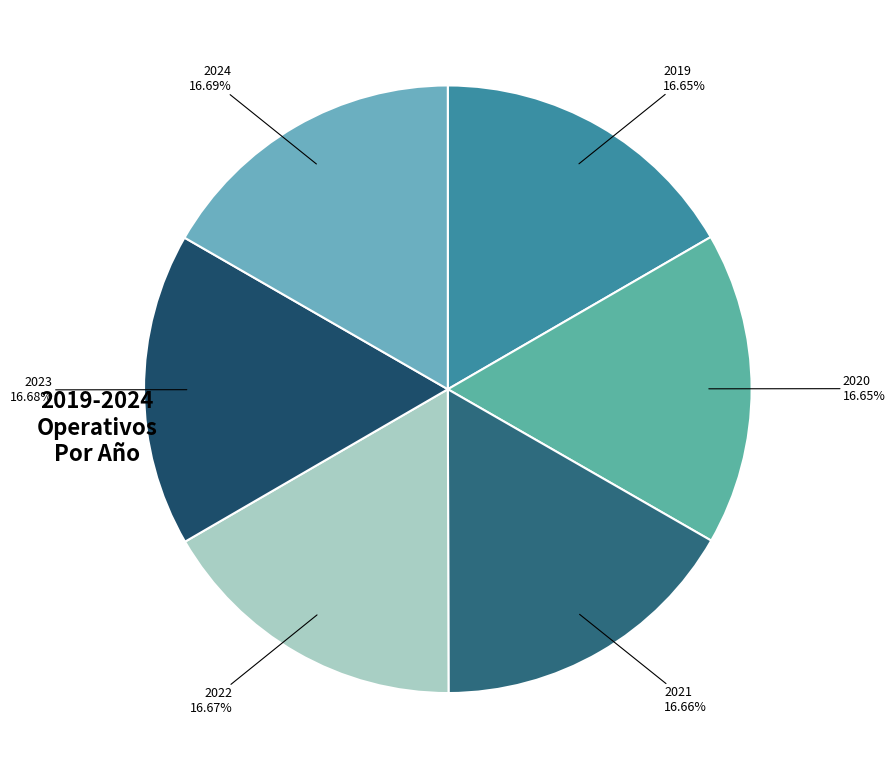

To the nearest percent, what is the combined percentage of 2019 and 2020?

33%